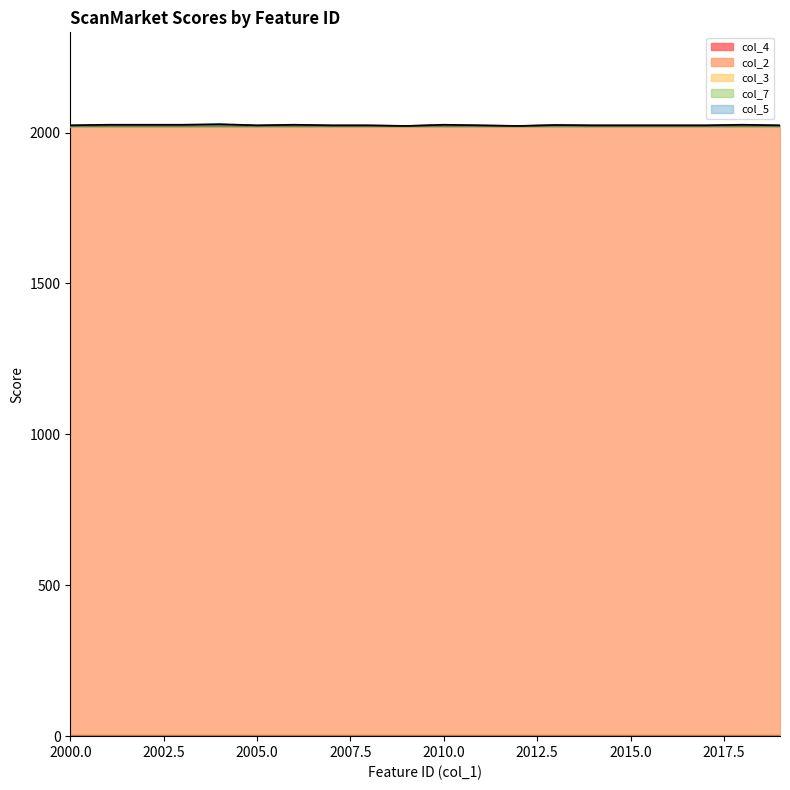

Reading right to left, list all the values displayed in this chart.

col_4: 2019=1	2018=1	2017=1	2016=1	2015=1	2014=1	2013=1	2012=1	2011=1	2010=1	2009=1	2008=1	2007=1	2006=1	2005=1	2004=1	2003=1	2002=1	2001=1	2000=1
col_2: 2019=2019	2018=2019	2017=2019	2016=2019	2015=2019	2014=2019	2013=2019	2012=2019	2011=2019	2010=2019	2009=2019	2008=2019	2007=2019	2006=2019	2005=2019	2004=2019	2003=2019	2002=2019	2001=2019	2000=2019
col_3: 2019=2	2018=2	2017=2	2016=2	2015=2	2014=2	2013=2	2012=2	2011=2	2010=2	2009=2	2008=2	2007=2	2006=2	2005=2	2004=2	2003=2	2002=2	2001=2	2000=2
col_7: 2019=1	2018=2	2017=1	2016=1	2015=1	2014=1	2013=2	2012=0	2011=1	2010=2	2009=0	2008=1	2007=1	2006=2	2005=1	2004=3	2003=2	2002=2	2001=2	2000=1
col_5: 2019=1	2018=2	2017=1	2016=1	2015=1	2014=1	2013=1	2012=0	2011=1	2010=2	2009=0	2008=1	2007=1	2006=2	2005=1	2004=3	2003=2	2002=2	2001=2	2000=1